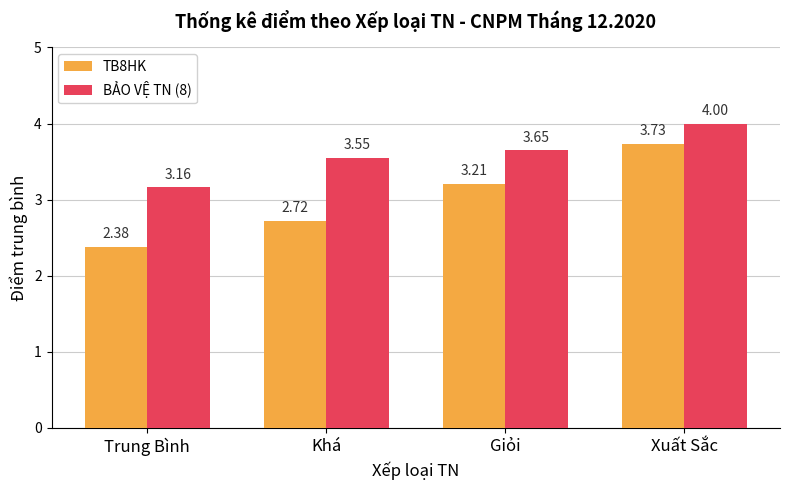

What is the difference between the highest and lowest values at Giỏi?

0.4